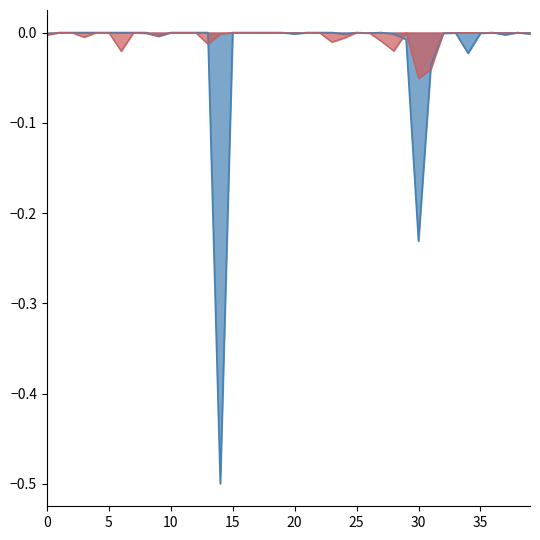

What is the minimum value shown in the chart?

-0.5